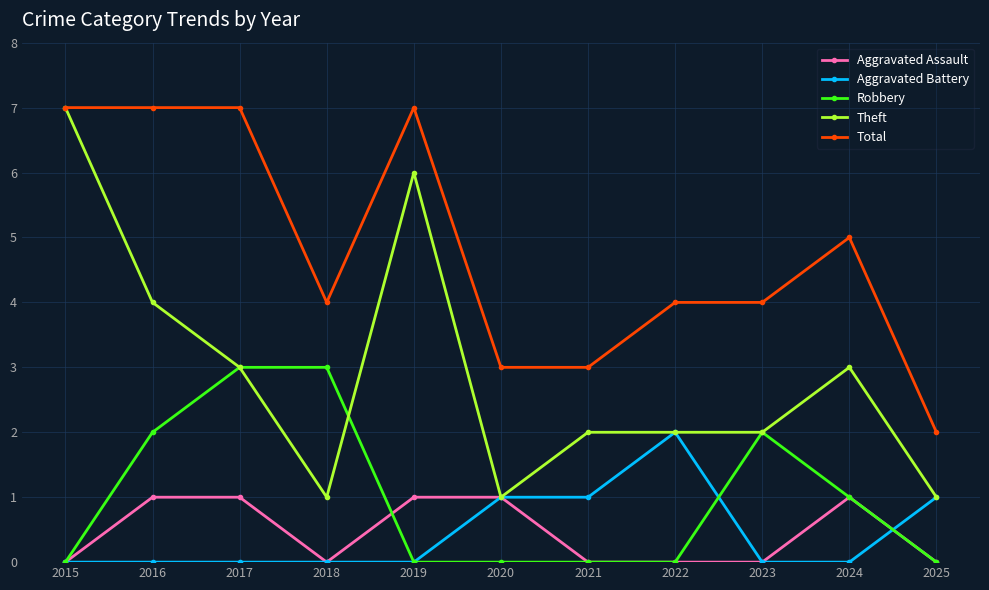

What are all the series names shown in the legend?

Aggravated Assault, Aggravated Battery, Robbery, Theft, Total